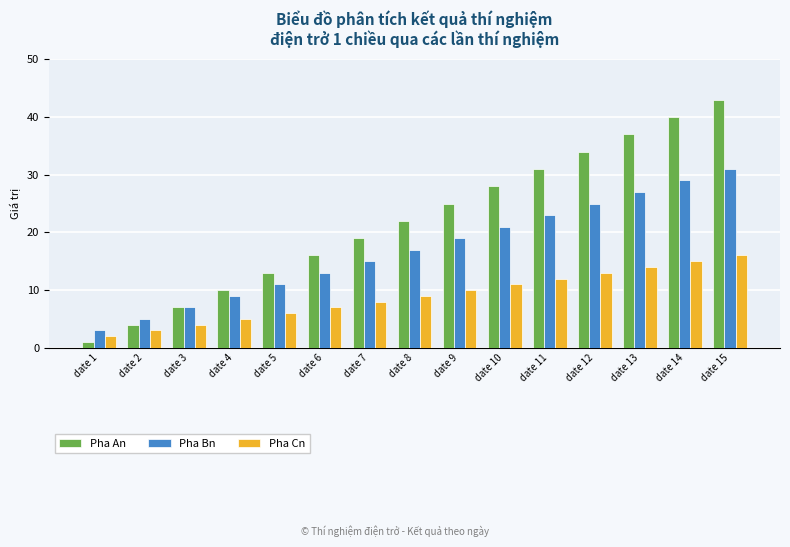

What is the average value of the Pha Cn series?

9